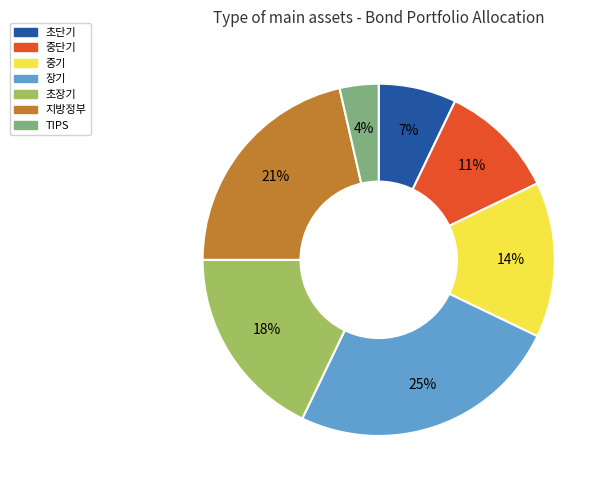

To the nearest percent, what portion does 중단기 represent?

11%